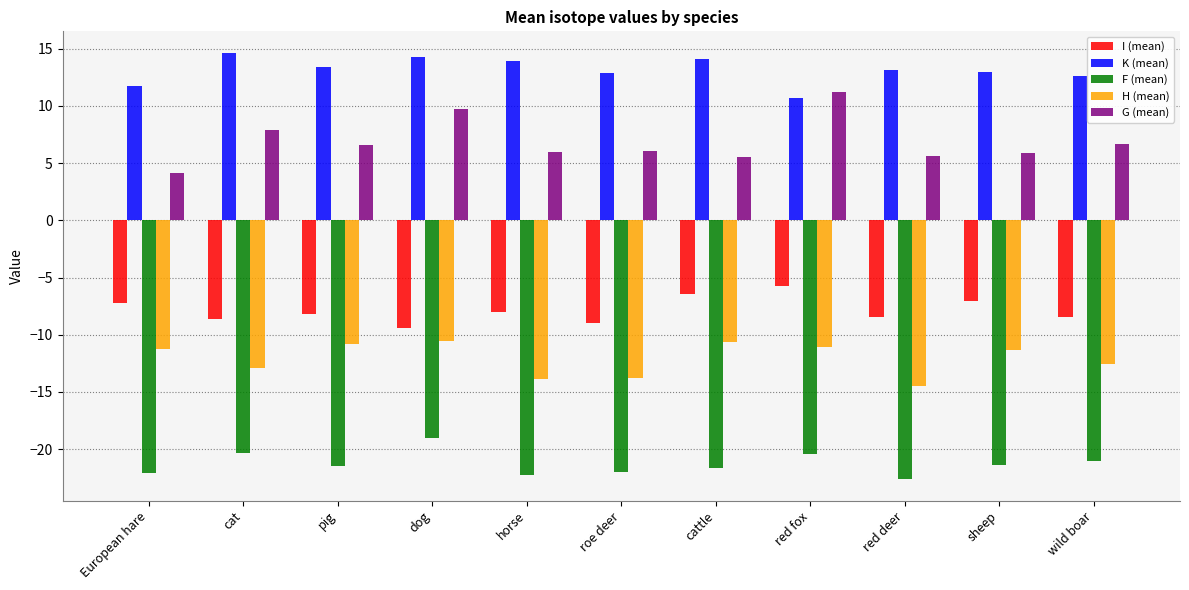

What is the lowest value of the H (mean) series?

-14.5